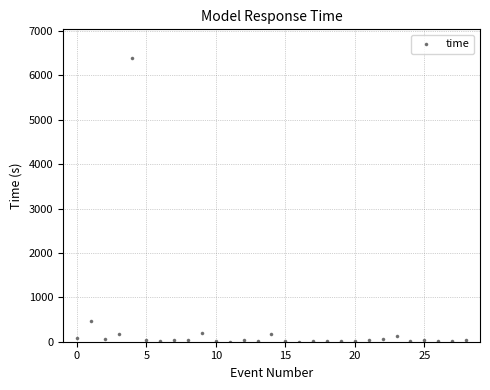

What Y value in the scatter plot is closest to 3200?

466.0